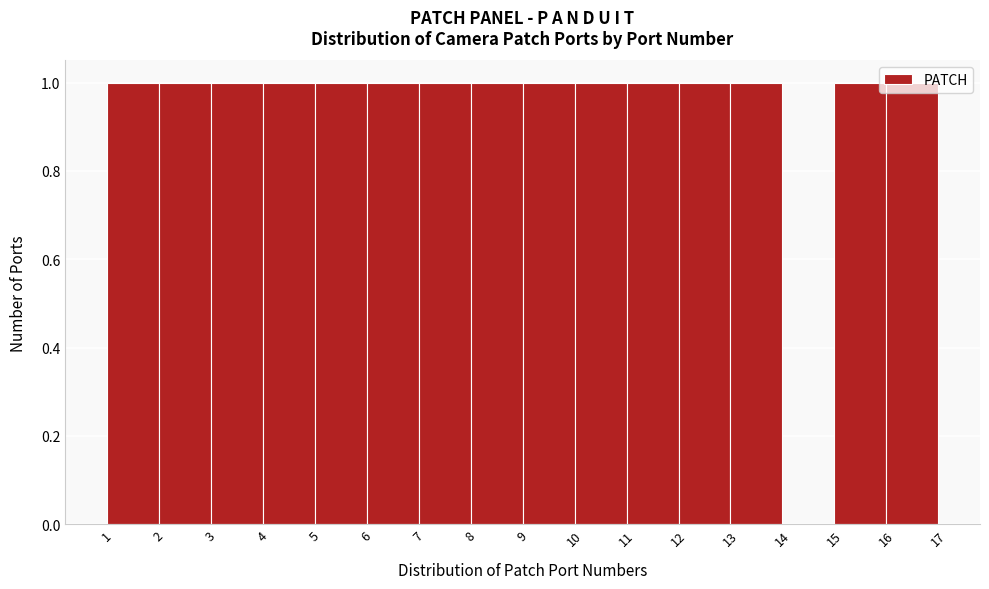

Reading left to right, list every bar in this chart as the range it spans on the x-axis followed by its height. The values are not printed on the chart, so give them approximately, as read against the axis.

1 to 2: 1
2 to 3: 1
3 to 4: 1
4 to 5: 1
5 to 6: 1
6 to 7: 1
7 to 8: 1
8 to 9: 1
9 to 10: 1
10 to 11: 1
11 to 12: 1
12 to 13: 1
13 to 14: 1
14 to 15: 0
15 to 16: 1
16 to 17: 1